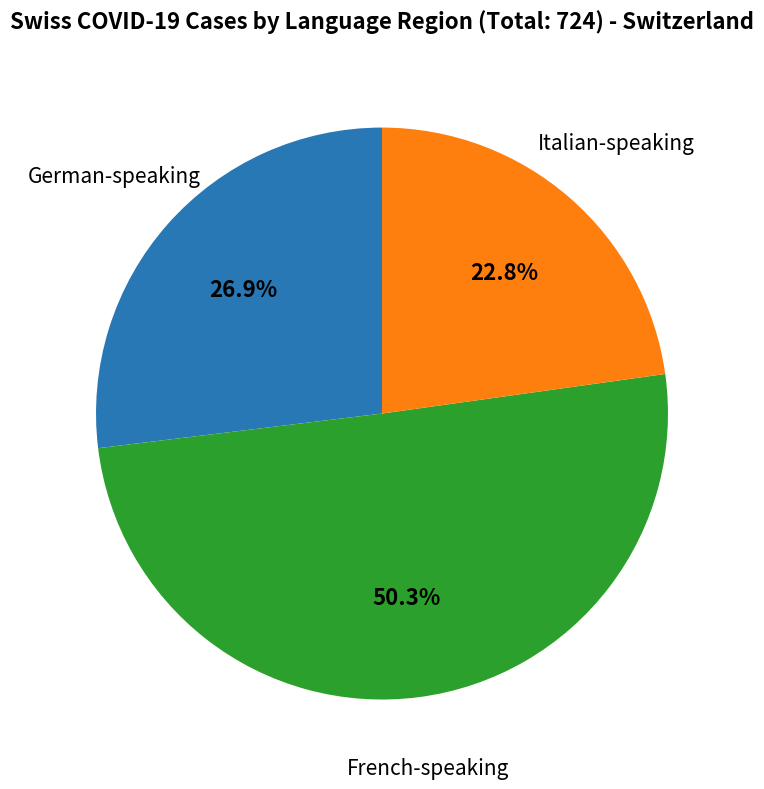

Which slice is the smallest?

Italian-speaking